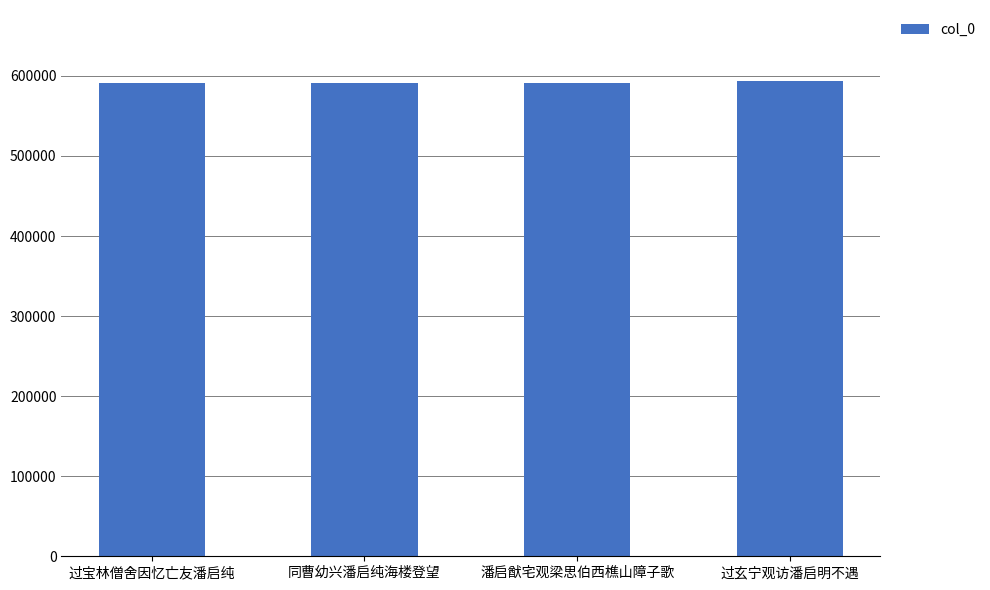

What is the sum of the values at 同曹幼兴潘启纯海楼登望 and 潘启猷宅观梁思伯西樵山障子歌?

1182693